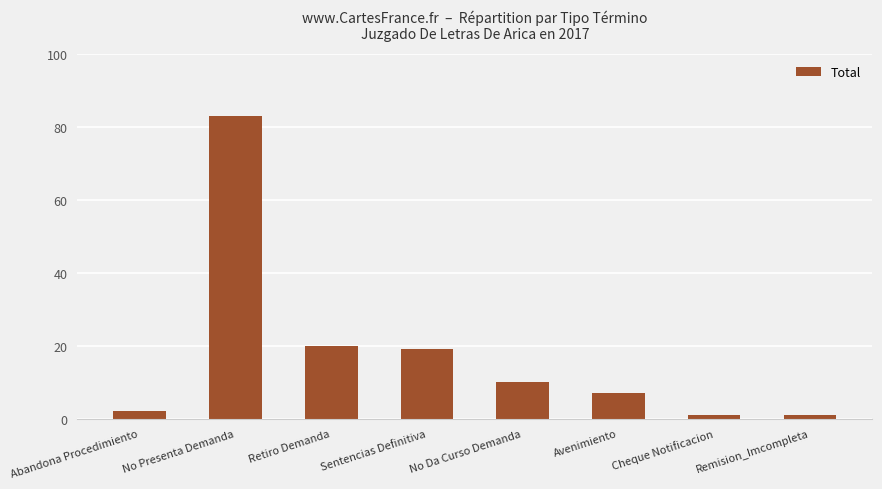

Which label corresponds to the largest value in the chart?

No Presenta Demanda